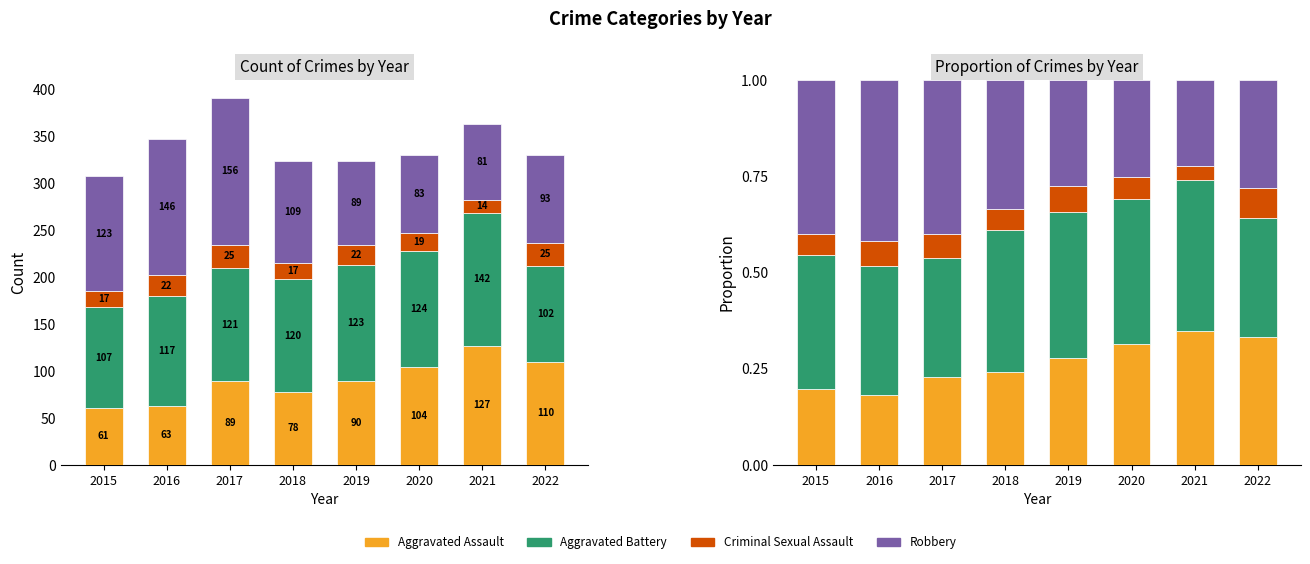

What are all the series names shown in the legend?

Aggravated Assault, Aggravated Battery, Criminal Sexual Assault, Robbery